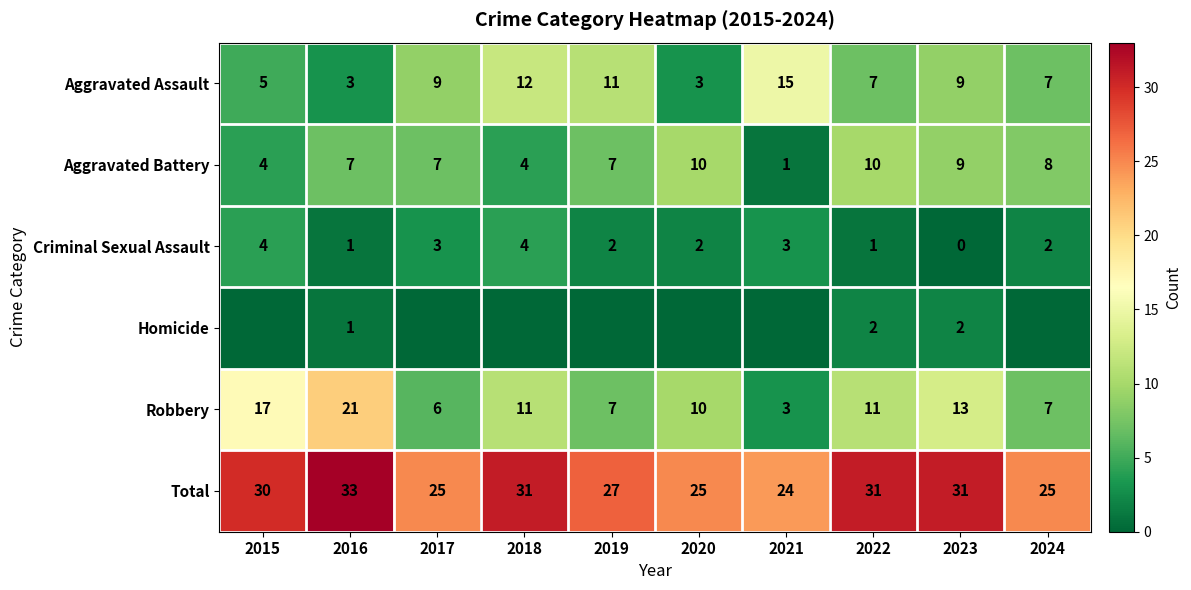

At which label is Total closest to 28?

2019